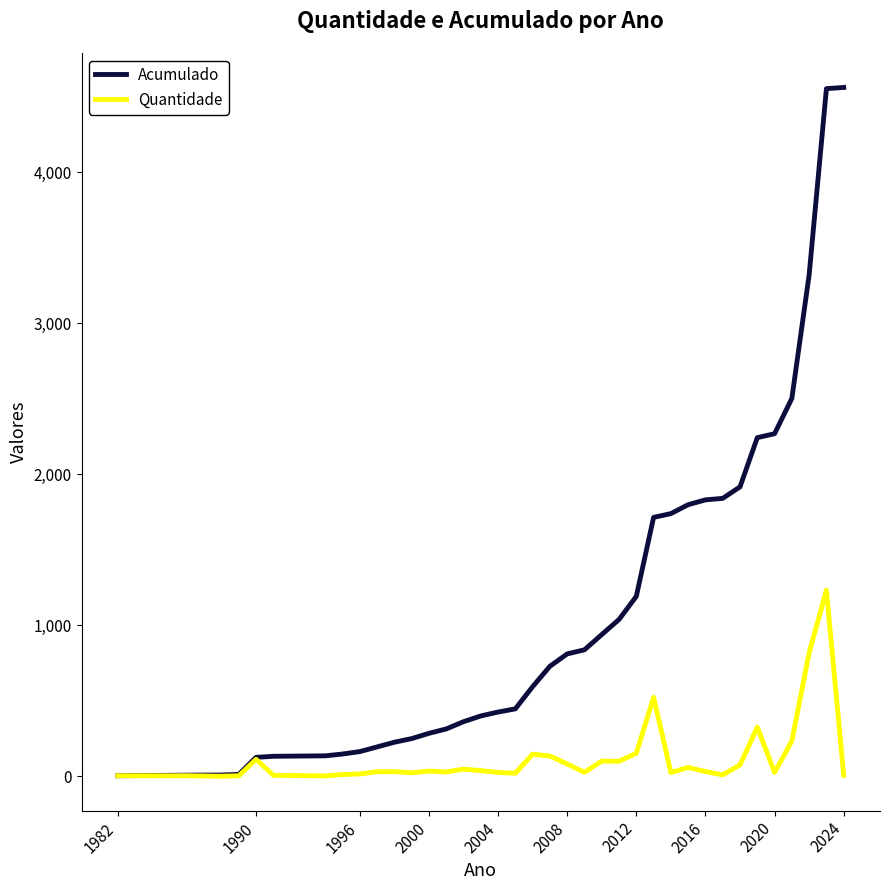

Which series has the largest total across all categories?

Acumulado